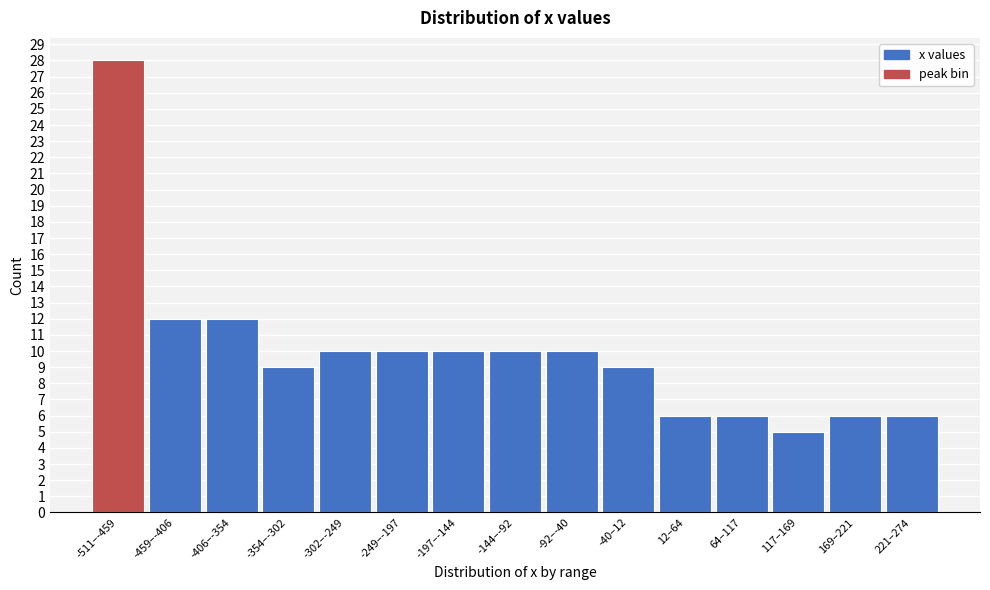

Reading left to right, list all the values displayed in this chart.

-511–-459=28	-459–-406=12	-406–-354=12	-354–-302=9	-302–-249=10	-249–-197=10	-197–-144=10	-144–-92=10	-92–-40=10	-40–12=9	12–64=6	64–117=6	117–169=5	169–221=6	221–274=6